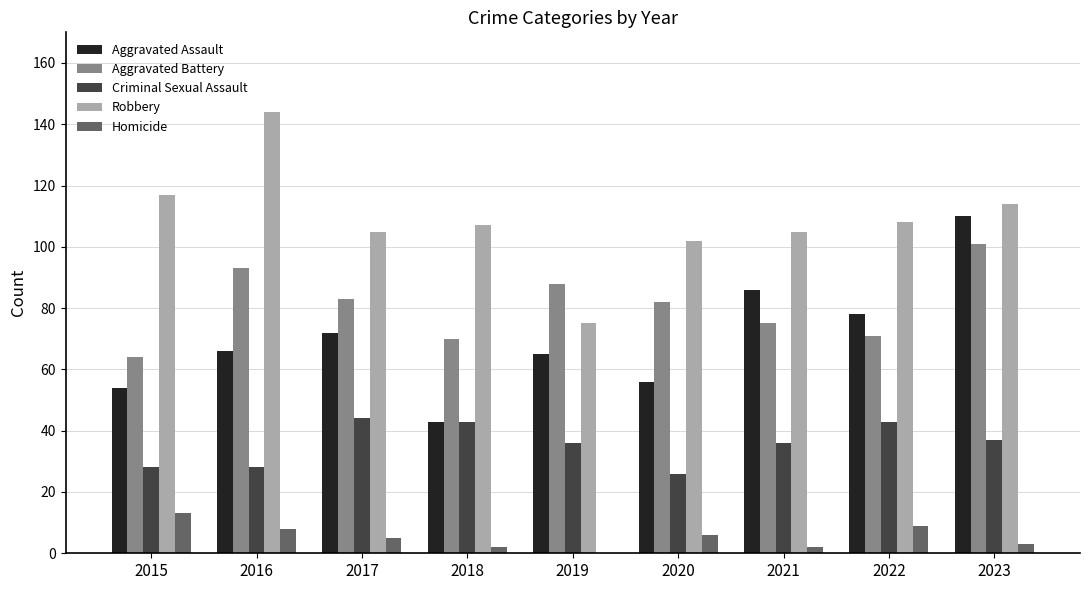

At which category is the sum across all series the highest?

2023